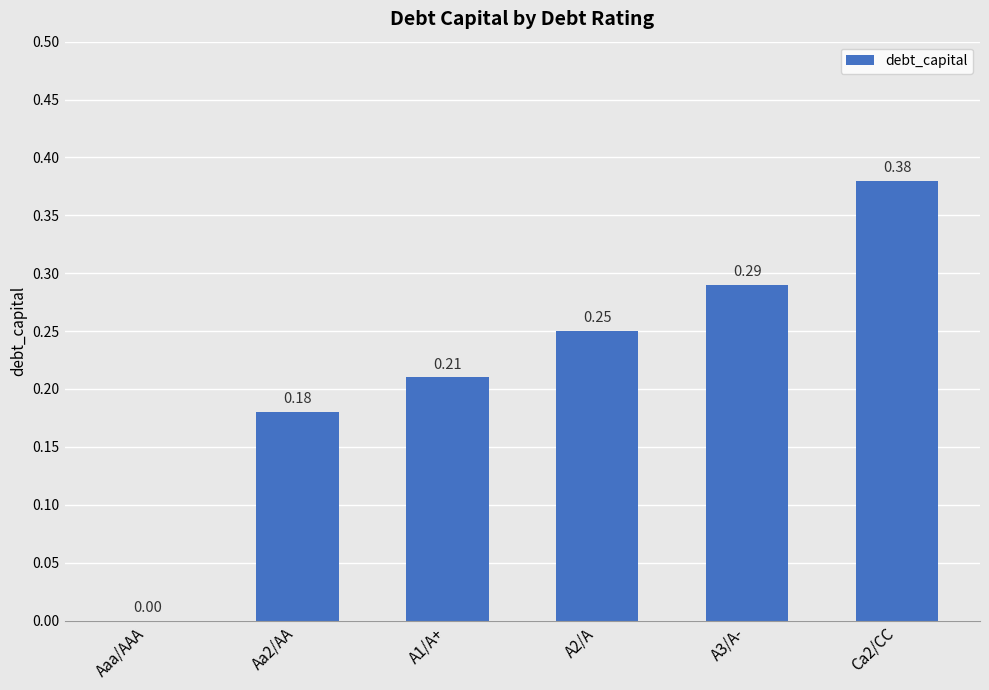

At which category does the chart reach its peak across all series?

Ca2/CC